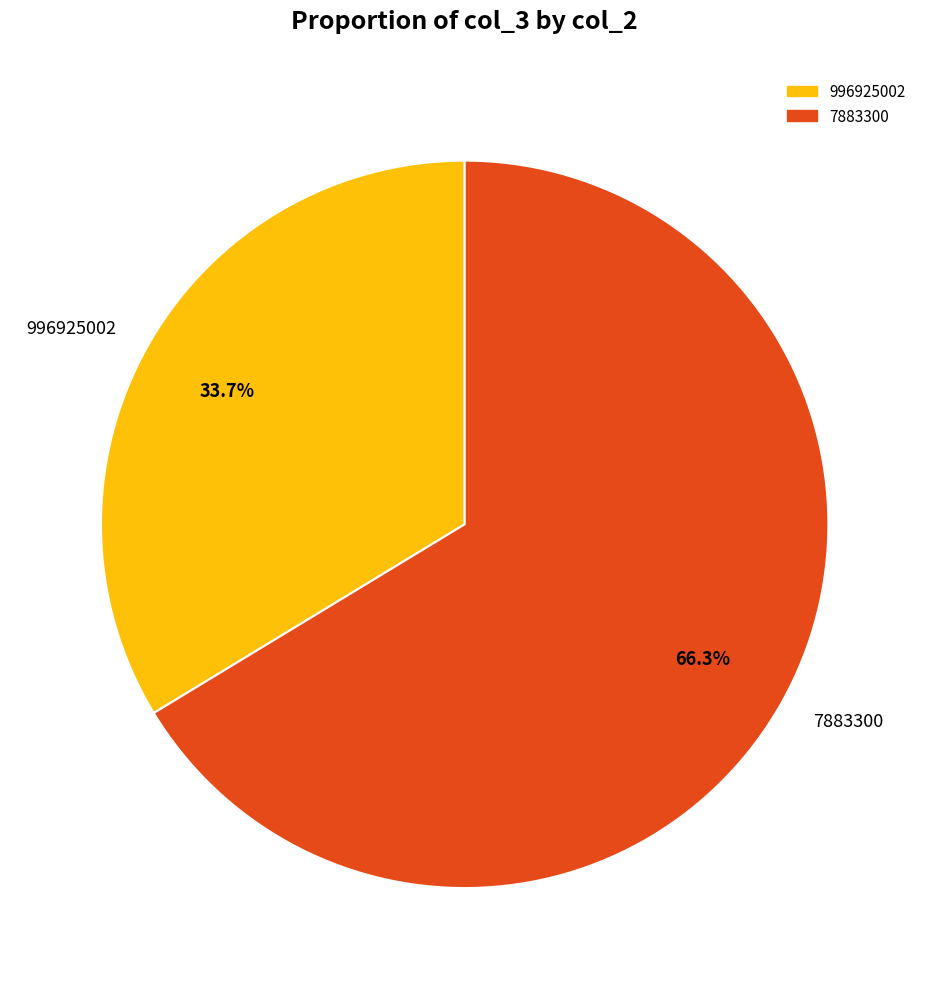

Which has a higher value, 996925002 or 7883300?

7883300